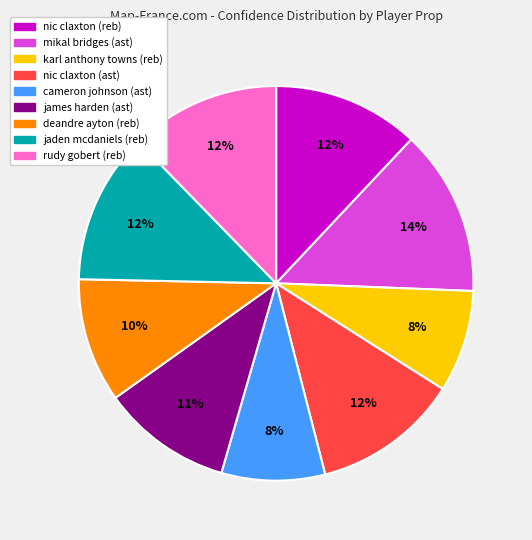

To the nearest percent, what is the average slice percentage?

11%